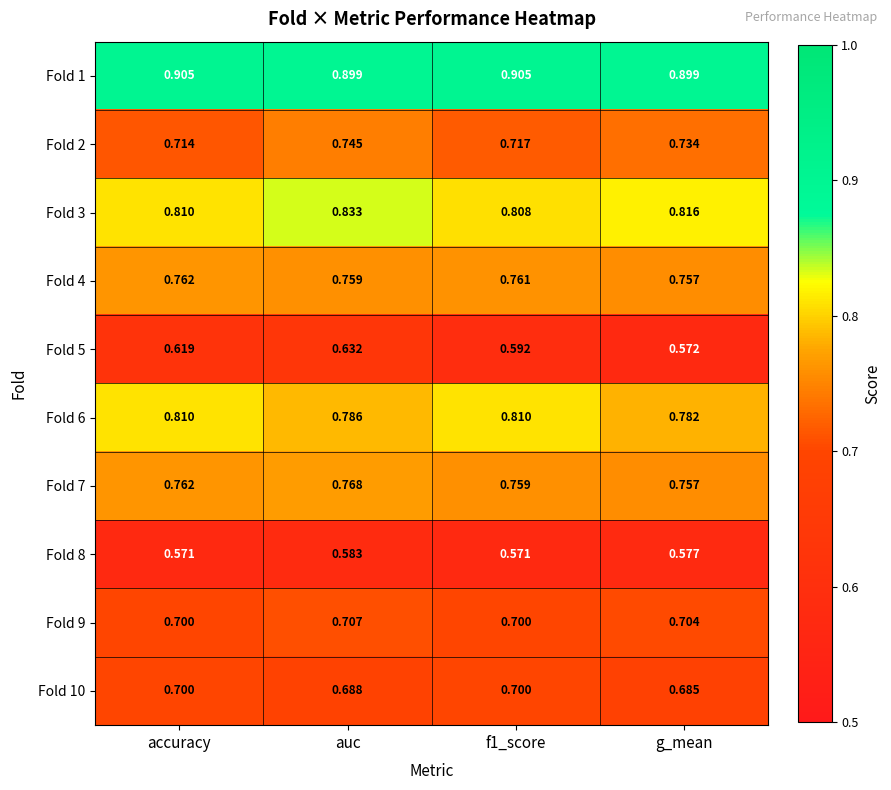

Is the value of Fold 4 at accuracy greater than the value of Fold 10 at g_mean?

Yes